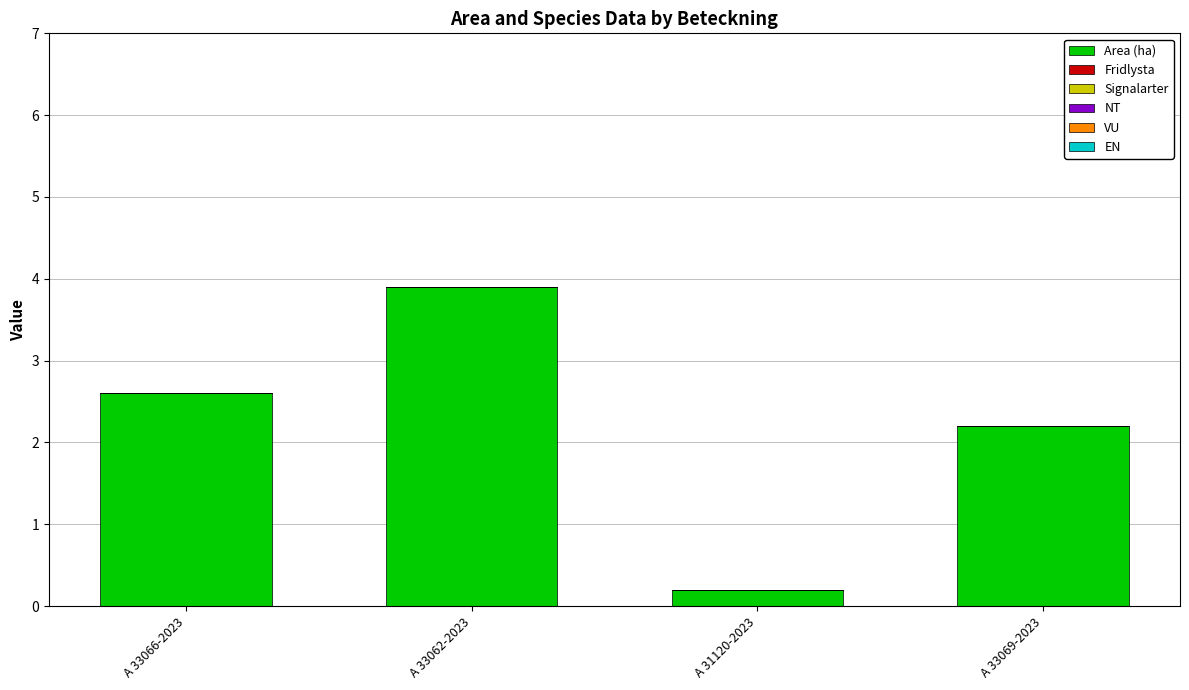

Which has a higher value, A 31120-2023 or A 33062-2023?

A 33062-2023